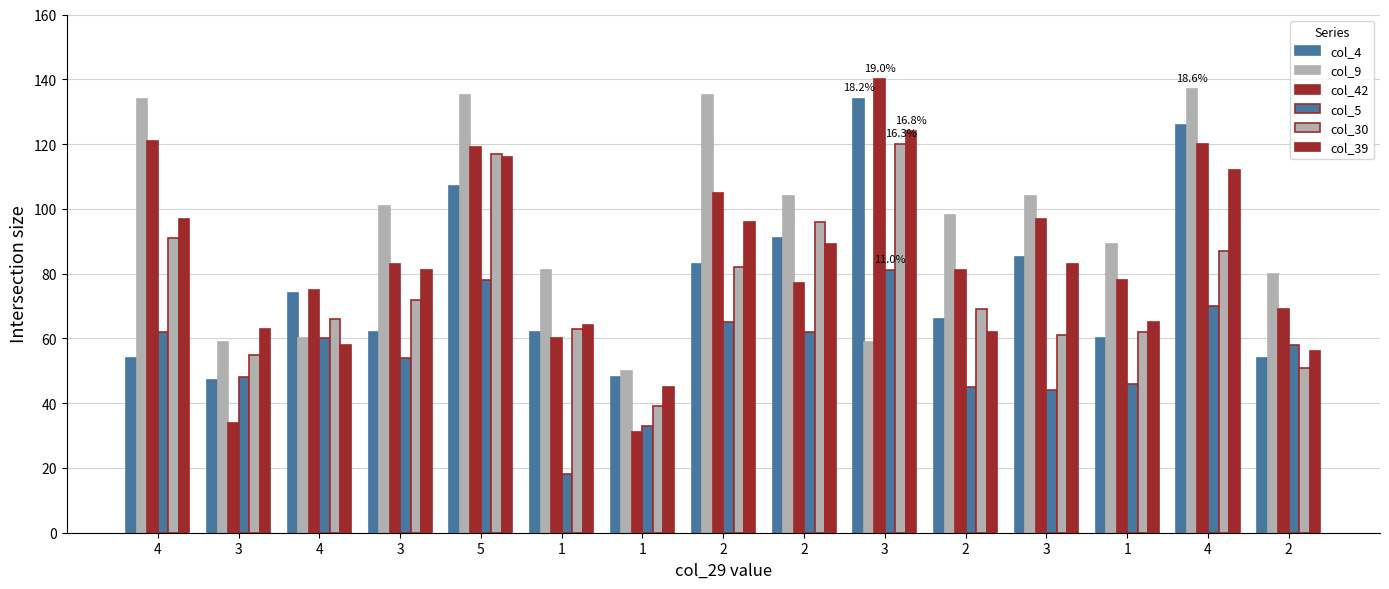

Rank the categories by col_4 value from highest to lowest.

3, 4, 5, 2, 3, 2, 4, 2, 3, 1, 1, 4, 2, 1, 3